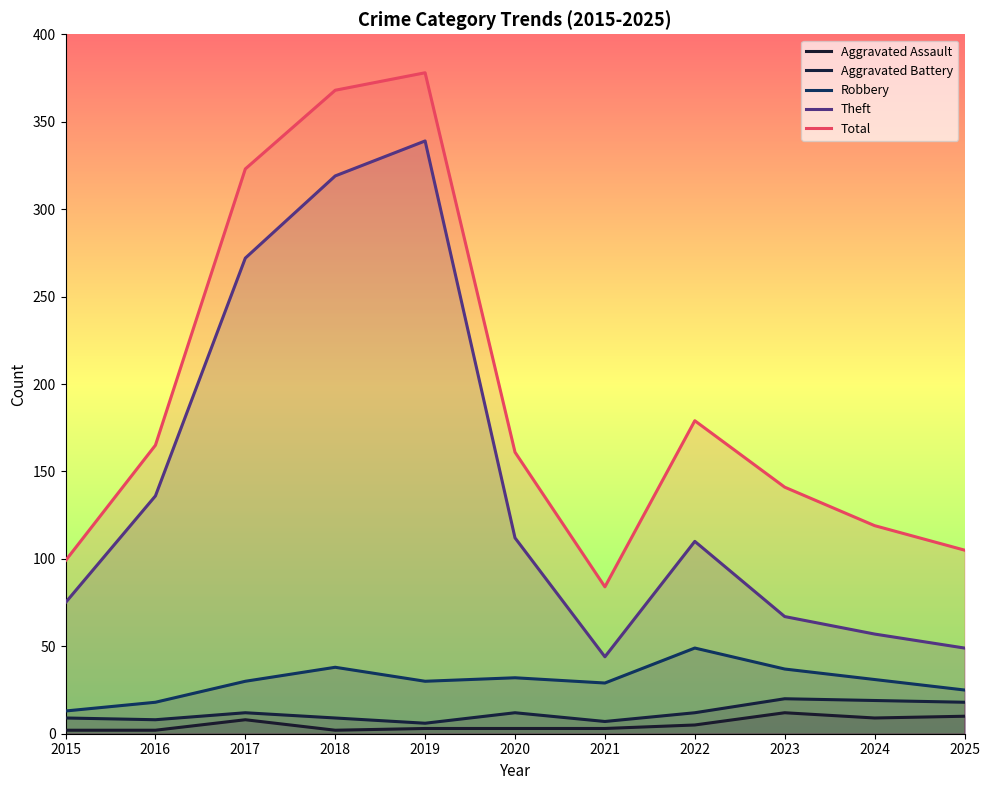

What is the difference between the Aggravated Battery values at 2025 and 2021?

11